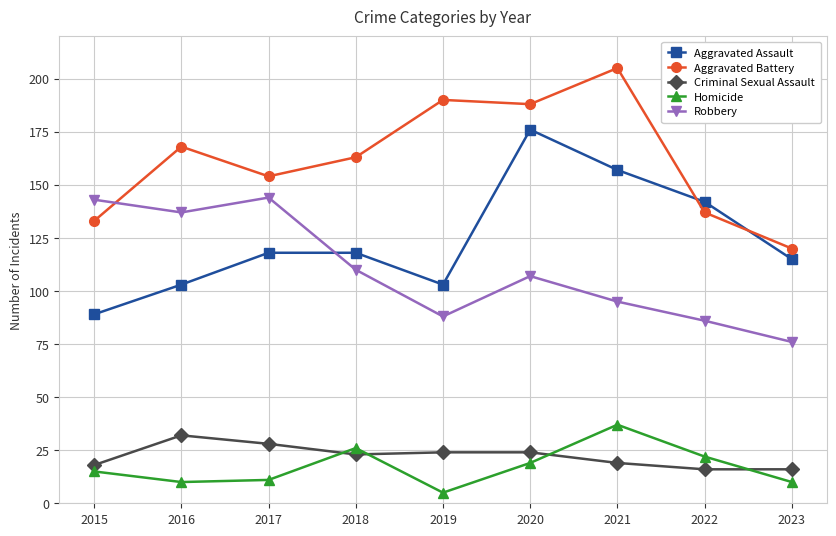

True or false: Homicide and Aggravated Assault cross at least once.

False